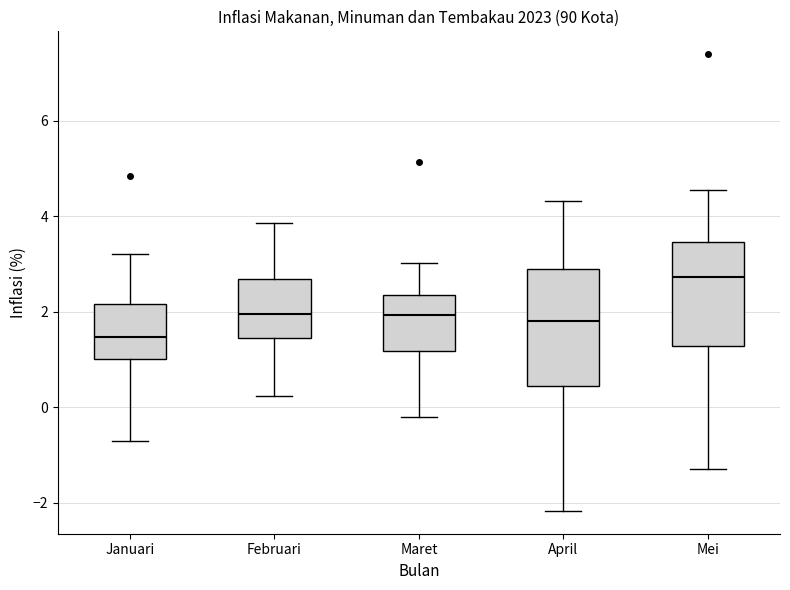

Reading left to right, transcribe this box plot: for each box, give where its median line is, the range the box spans, and where its two whiskers end, as read against the y-axis. The values are not printed on the chart, so give them approximately, as read against the axis.

Januari: median 1.4, box 1.0 to 2.2, whiskers -0.8 to 3.2
Februari: median 2.0, box 1.4 to 2.6, whiskers 0.2 to 3.8
Maret: median 2.0, box 1.2 to 2.4, whiskers -0.2 to 3.0
April: median 1.8, box 0.4 to 2.8, whiskers -2.2 to 4.4
Mei: median 2.8, box 1.2 to 3.4, whiskers -1.2 to 4.6